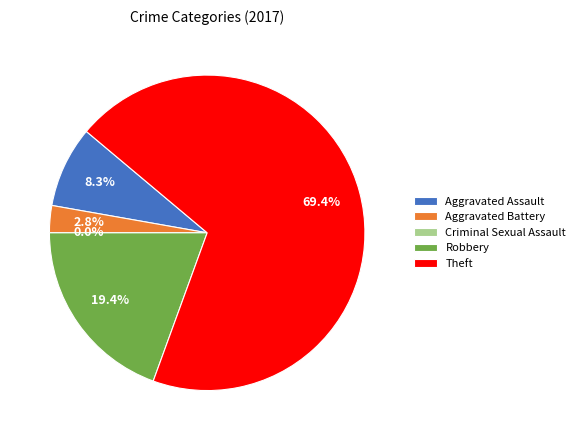

What is the change in value from Aggravated Assault to Theft?

+22